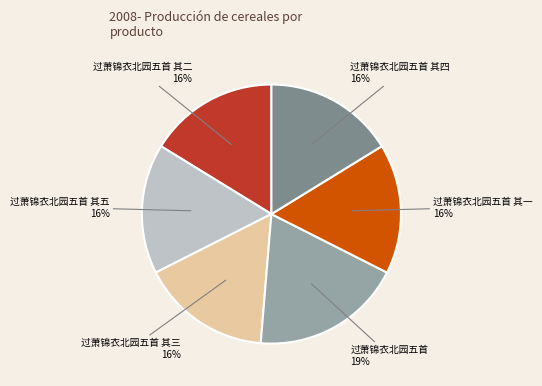

Does any single category account for the majority?

No